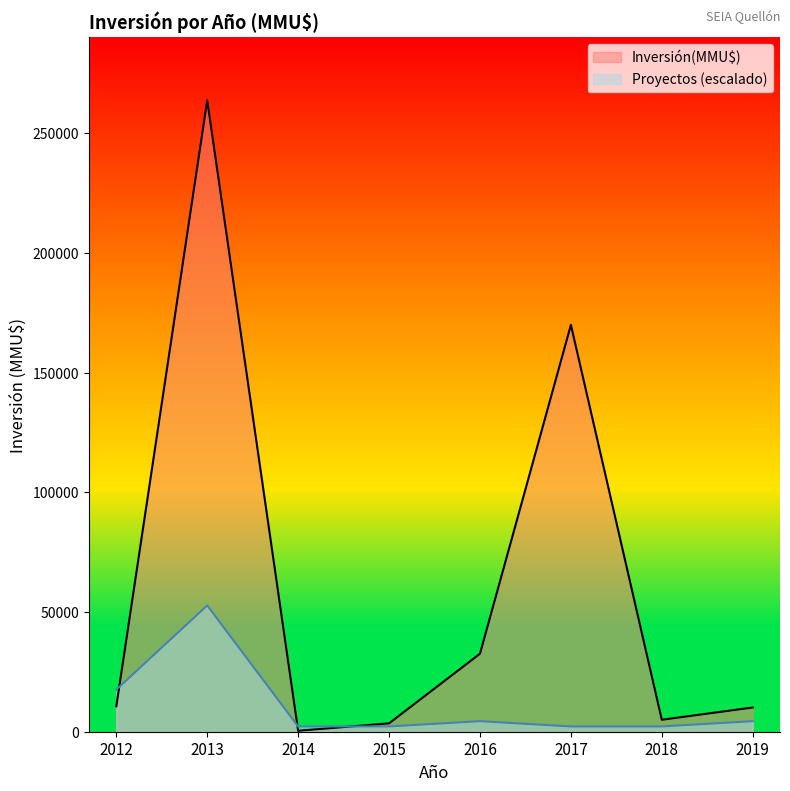

In Inversión(MMU$), how many points are higher than both neighbors (excluding endpoints)?

2